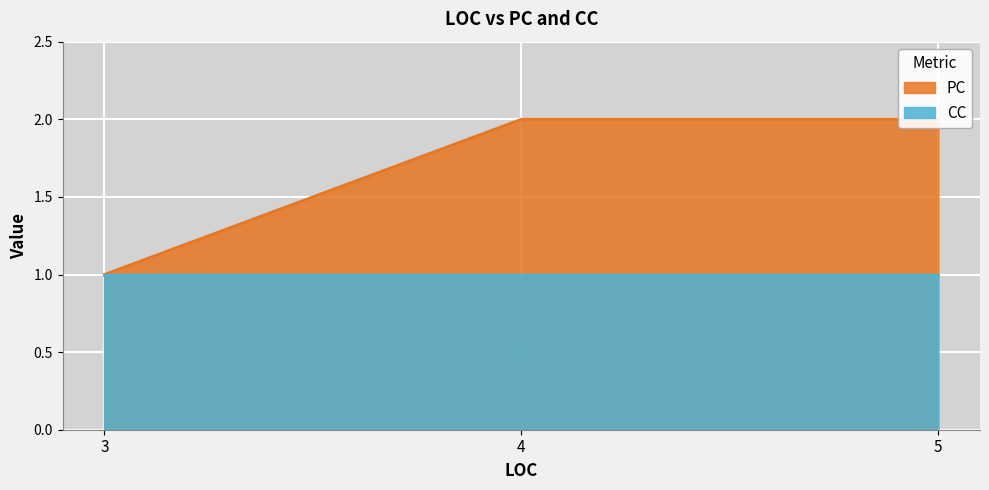

What is the average value of the CC series?

1